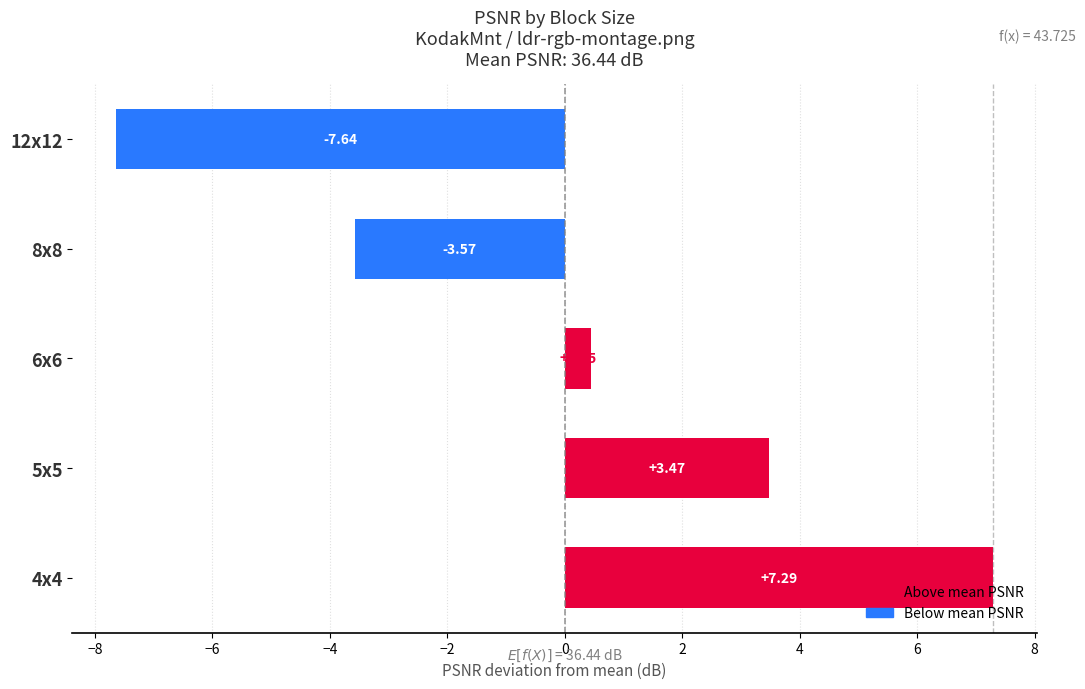

Rank the categories by value from highest to lowest.

4x4, 5x5, 6x6, 8x8, 12x12